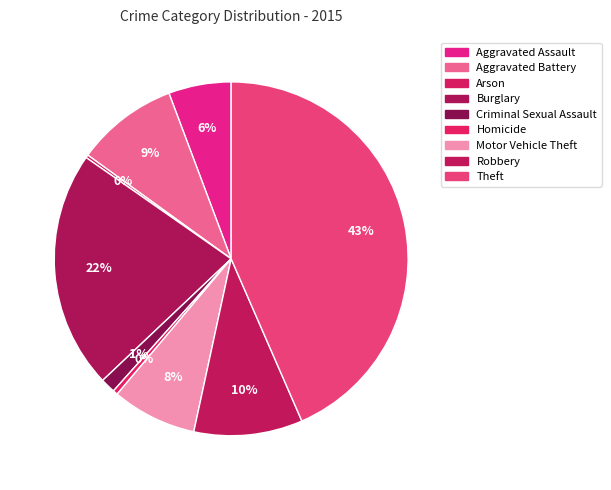

How much of the chart is everything except Arson?

99.7%